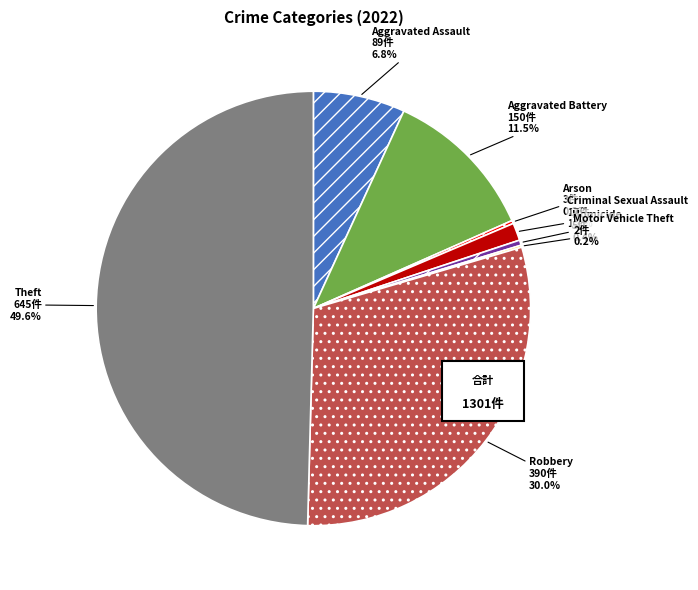

Is the sum of Theft and Aggravated Assault greater than half?

Yes